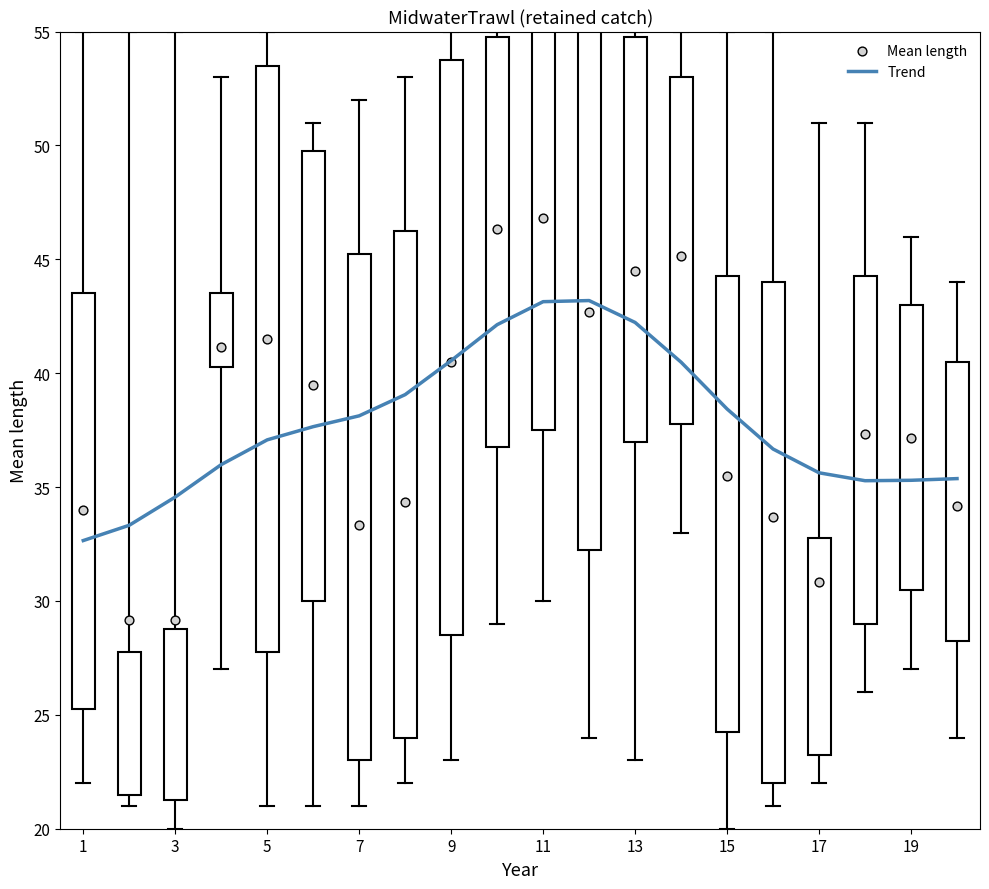

The Trend series shows 38.1 at 7. True or false?

True